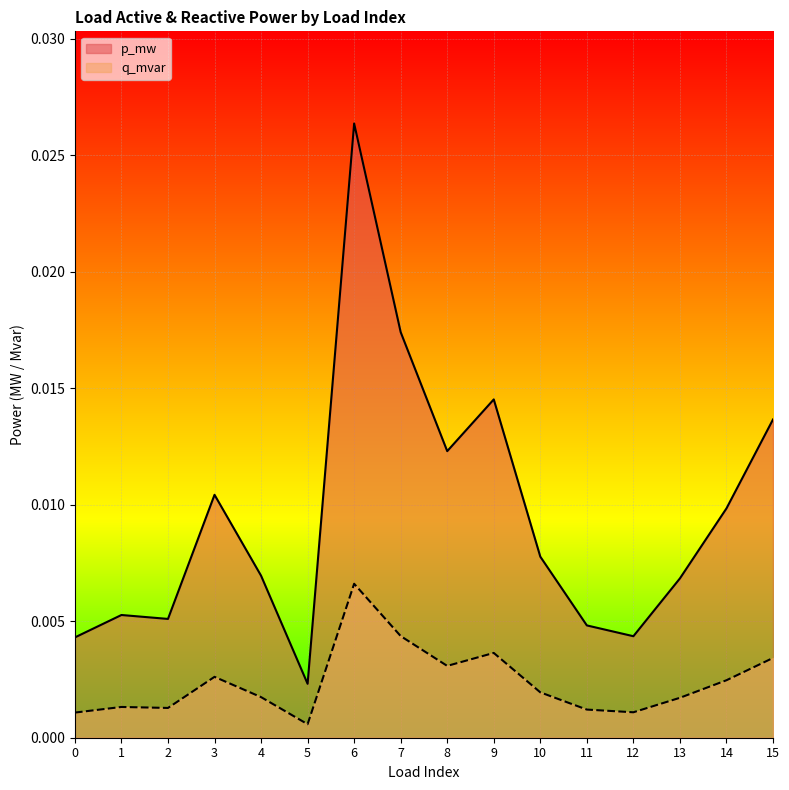

True or false: q_mvar and p_mw intersect in this chart.

False